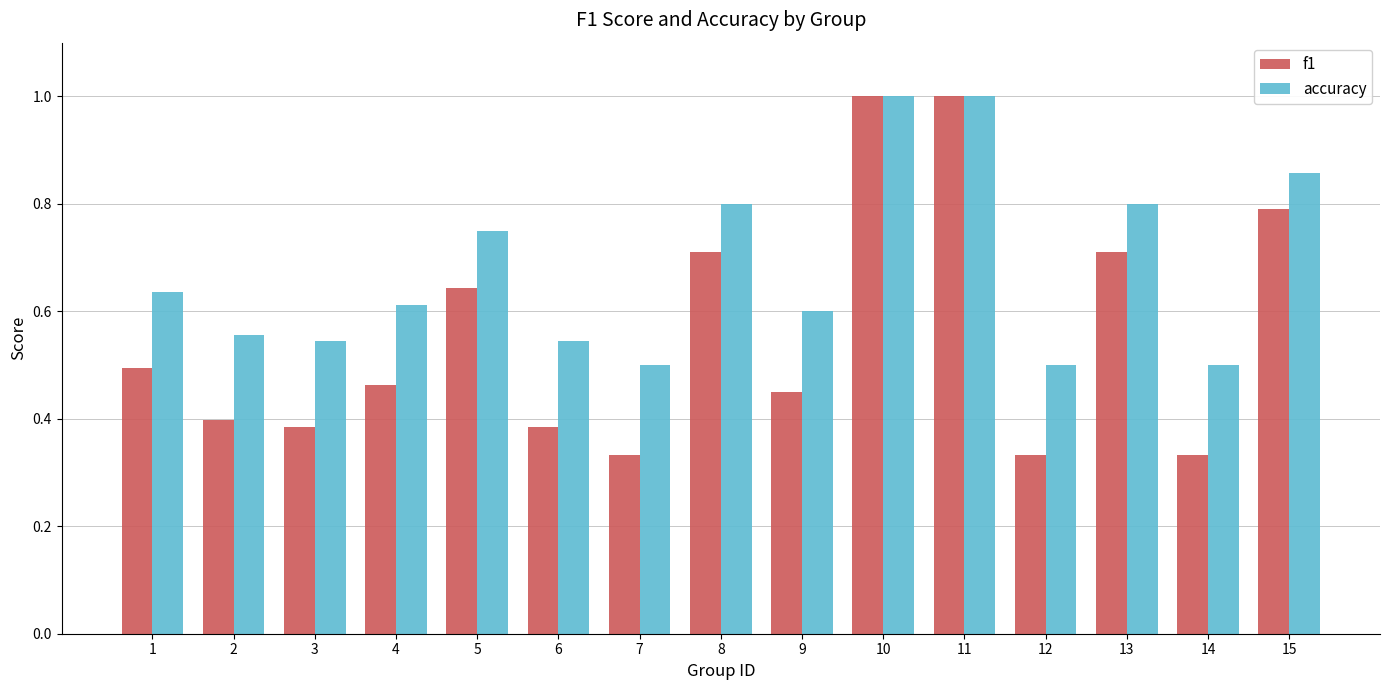

At 12, list the series in order from largest to smallest.

accuracy, f1